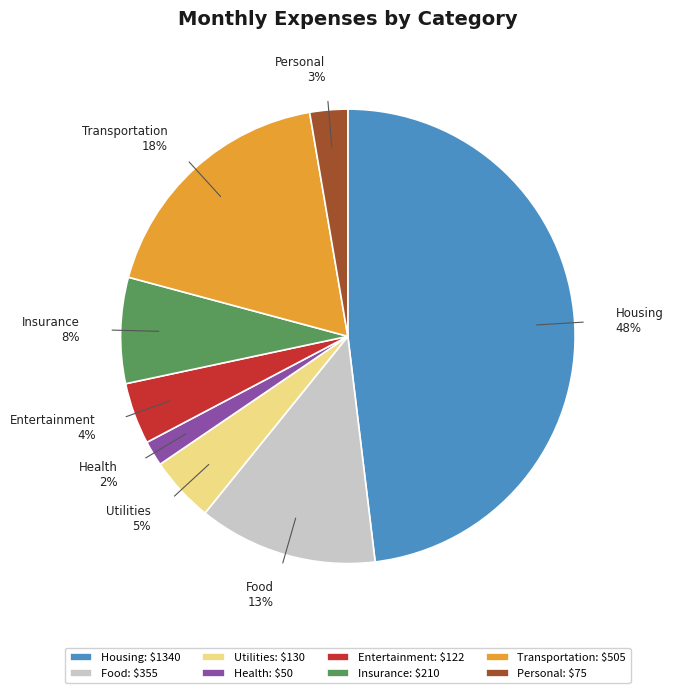

Does any single category account for the majority?

No